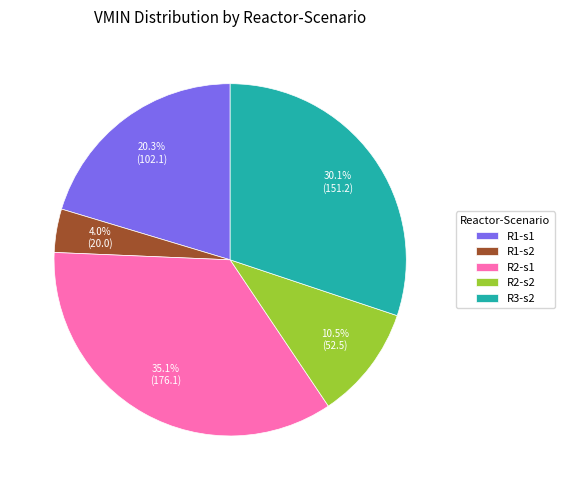

To the nearest percent, what is the combined percentage of R1-s1 and R2-s2?

31%